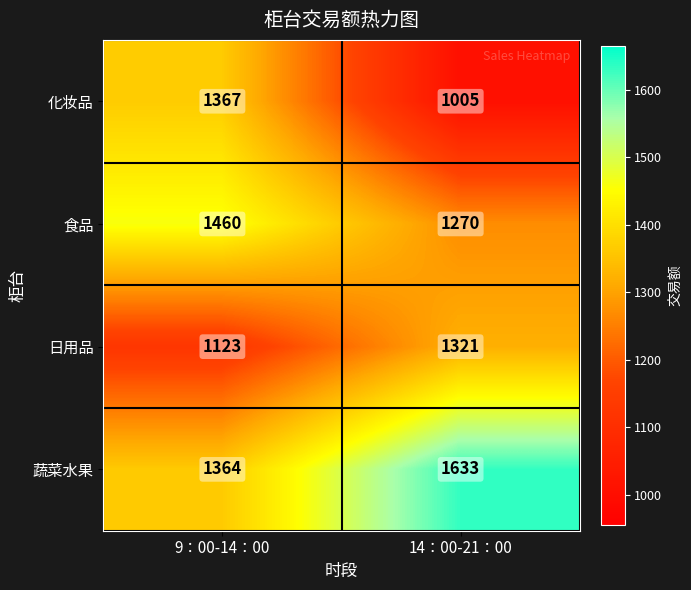

Which series has the largest range (max minus min)?

化妆品